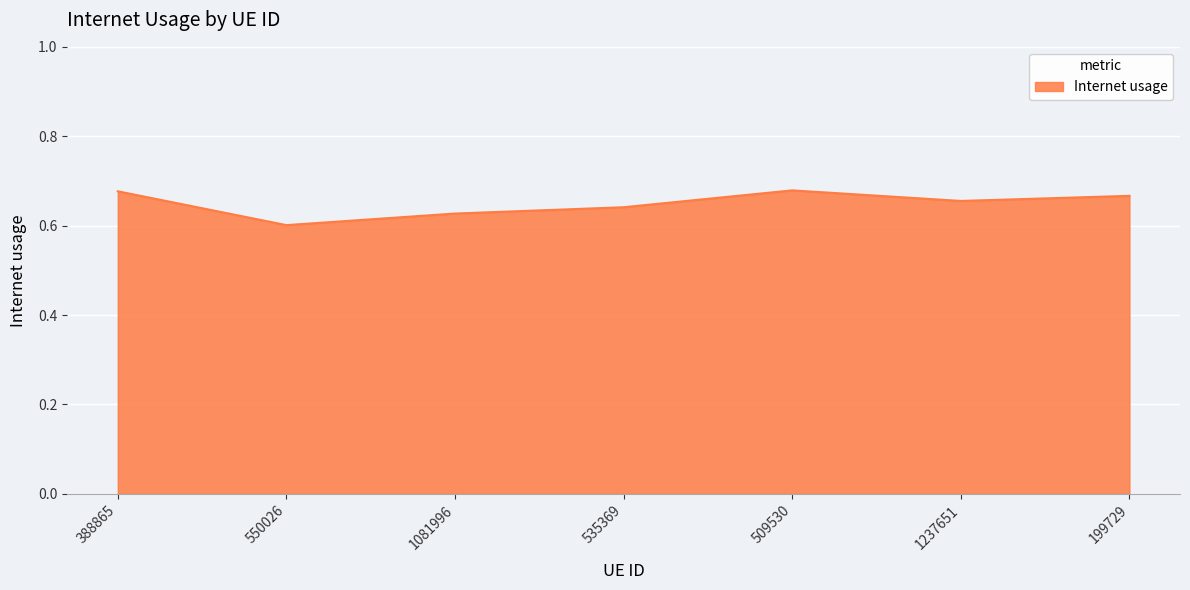

What position from the left is 550026?

2